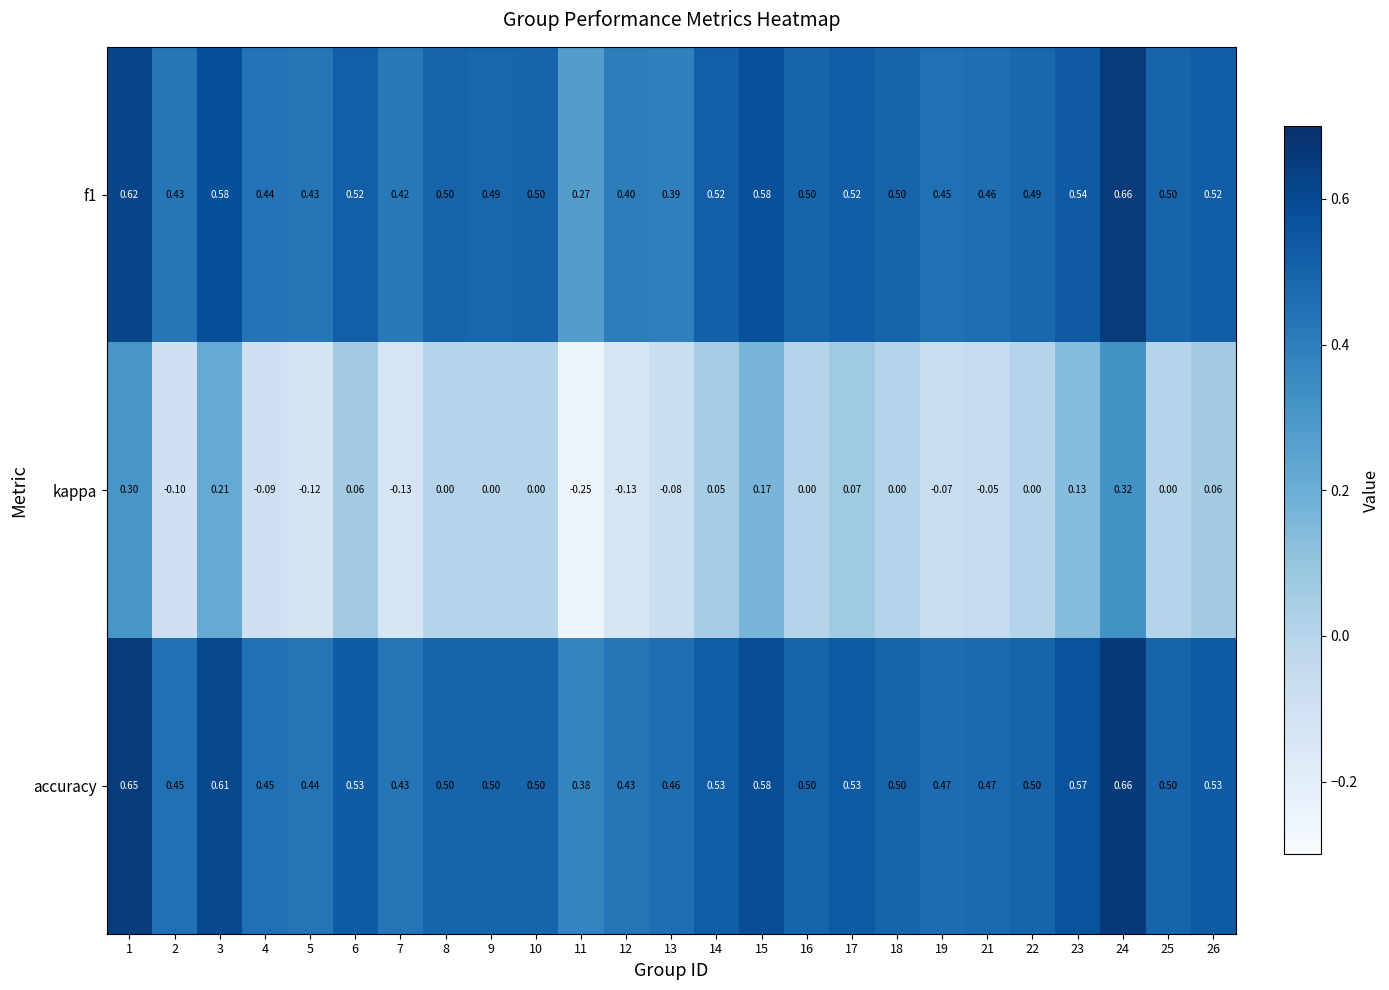

Which series changed the most between 1 and 25?

kappa